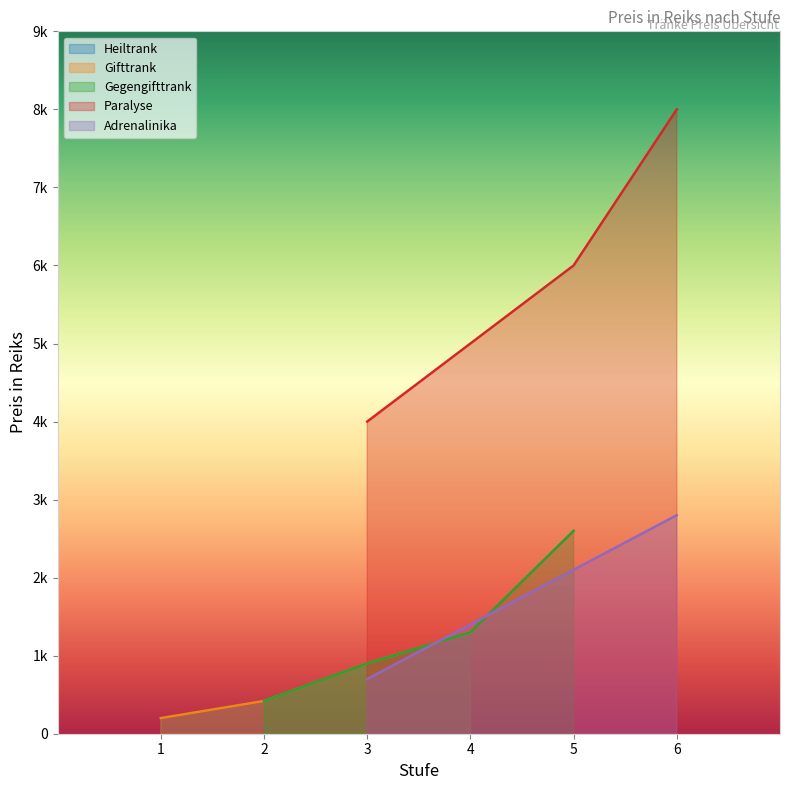

What is the difference between the second highest and second lowest values in the Adrenalinika series?

700